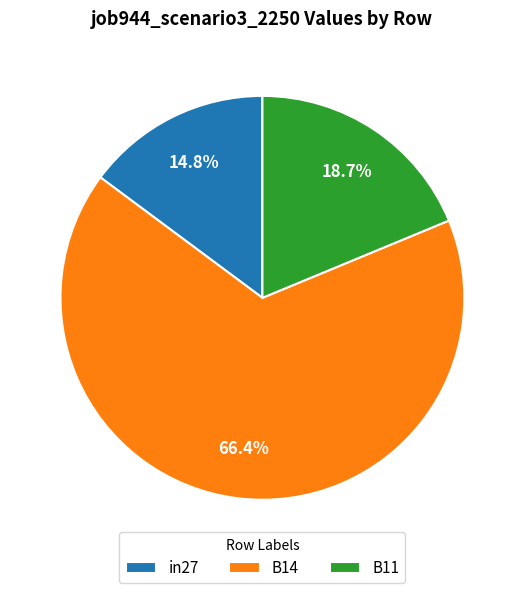

To the nearest percent, what portion does in27 represent?

15%